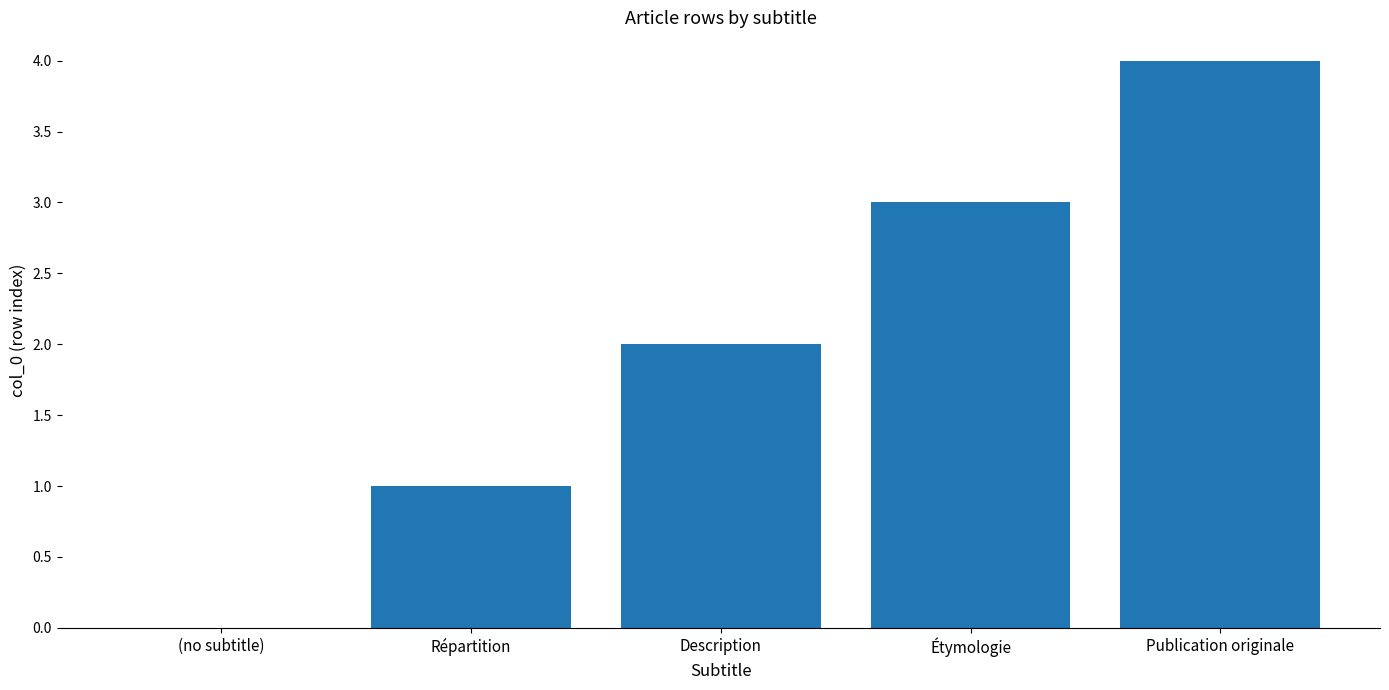

Between Publication originale and (no subtitle), which is larger?

Publication originale